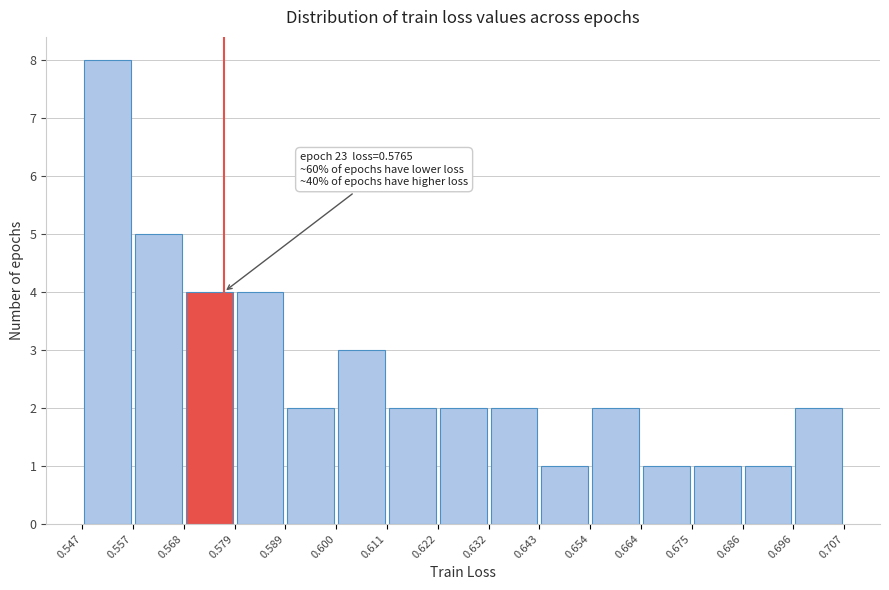

Which range on the x-axis has the tallest bar?

0.547 to 0.557